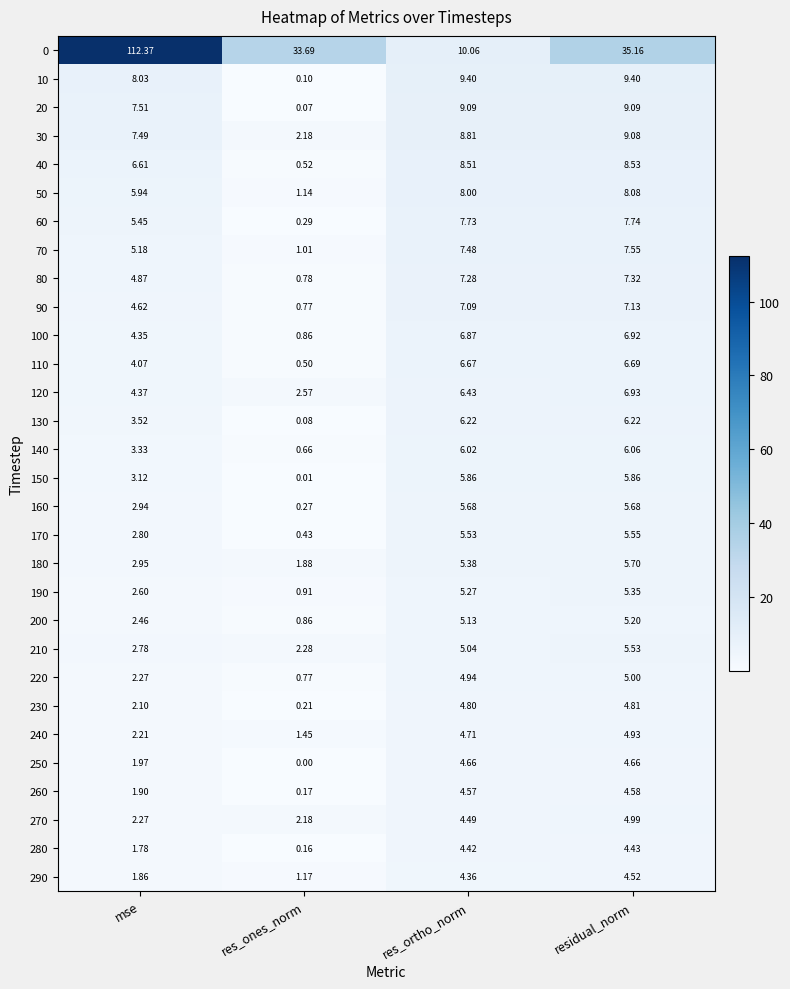

Where is 200 nearest to the value 3?

mse